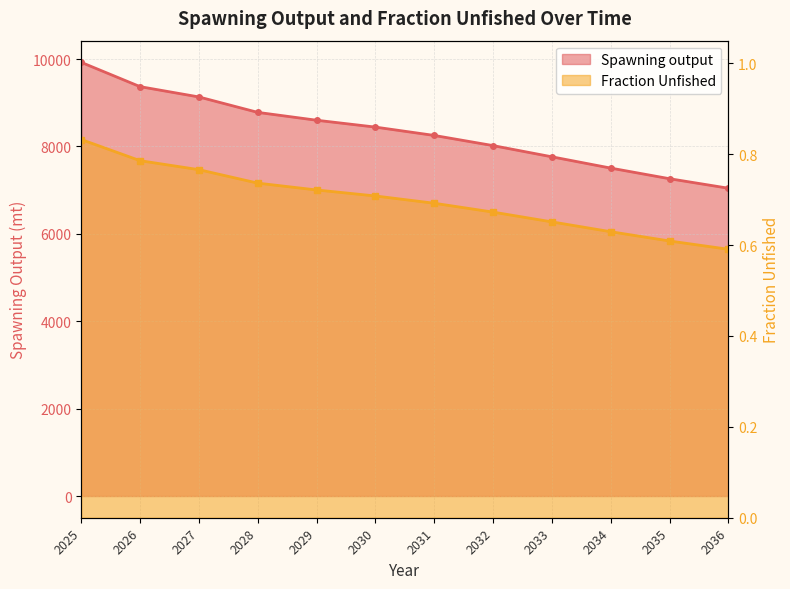

At which category is the sum across all series the highest?

2025